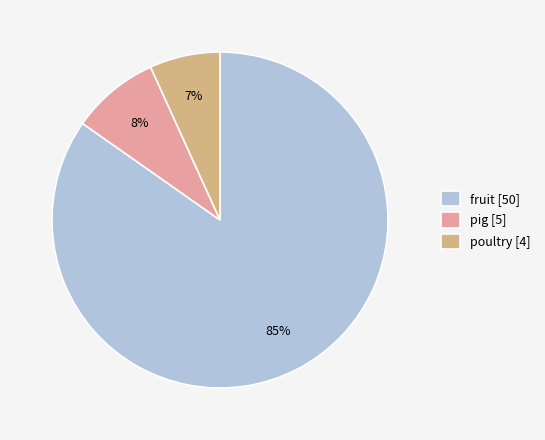

Which has a higher value, fruit [50] or poultry [4]?

fruit [50]